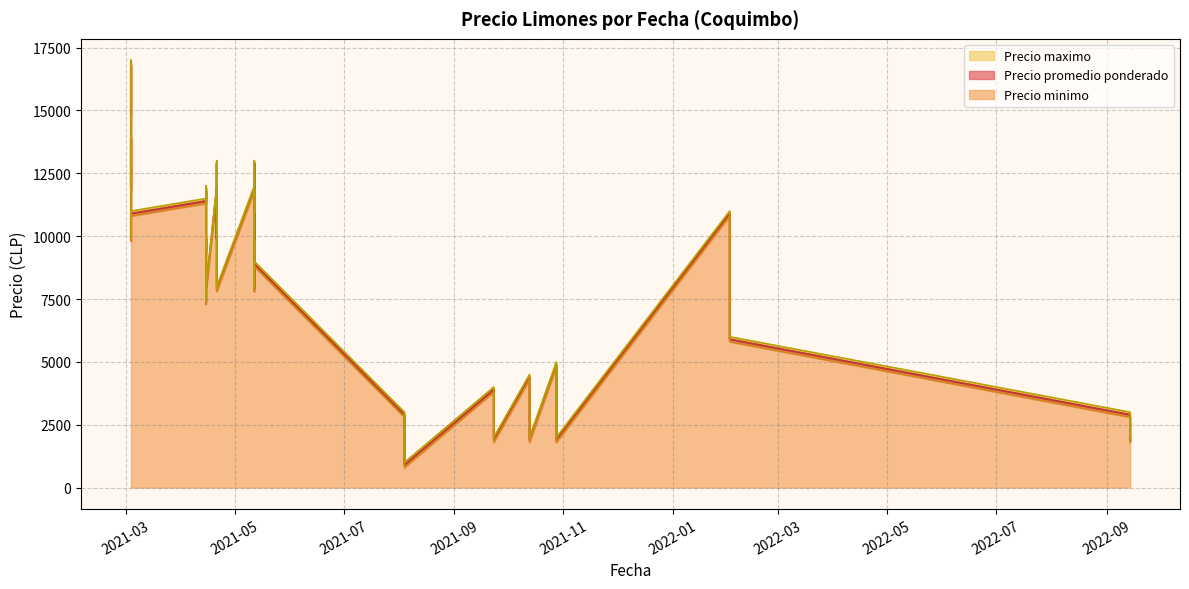

Which category has the highest value in the Precio promedio ponderado series?

2021-03-04